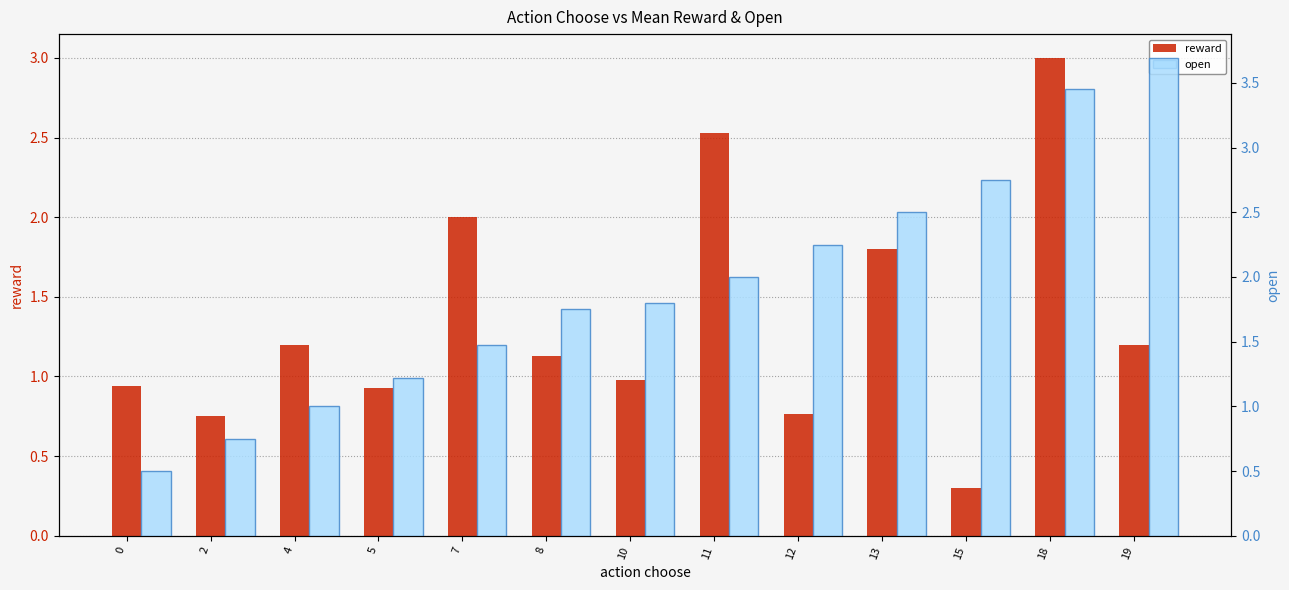

At which label does reward reach its peak?

18